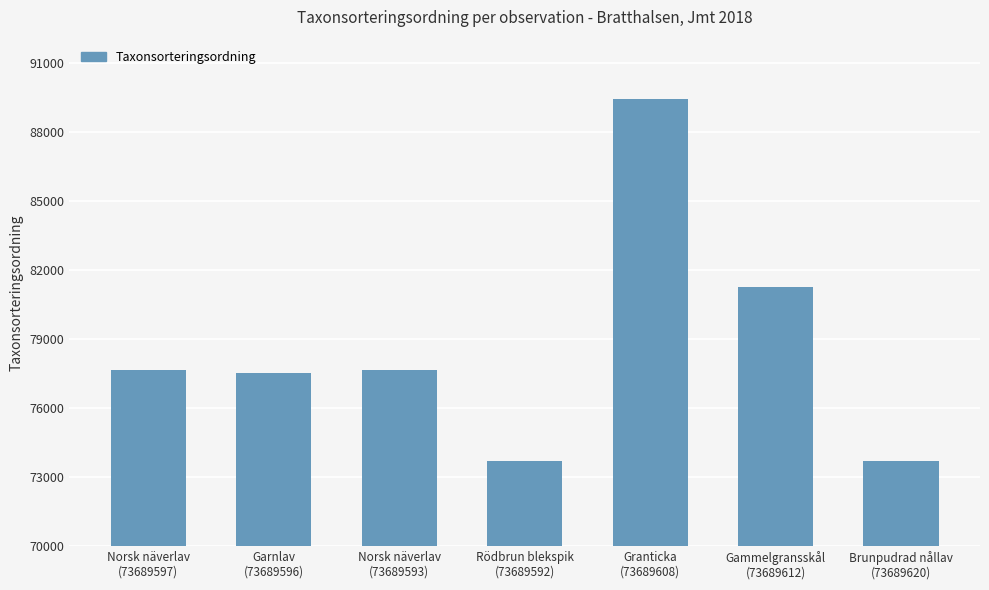

Between Granticka
(73689608) and Norsk näverlav
(73689597), which is larger?

Granticka
(73689608)